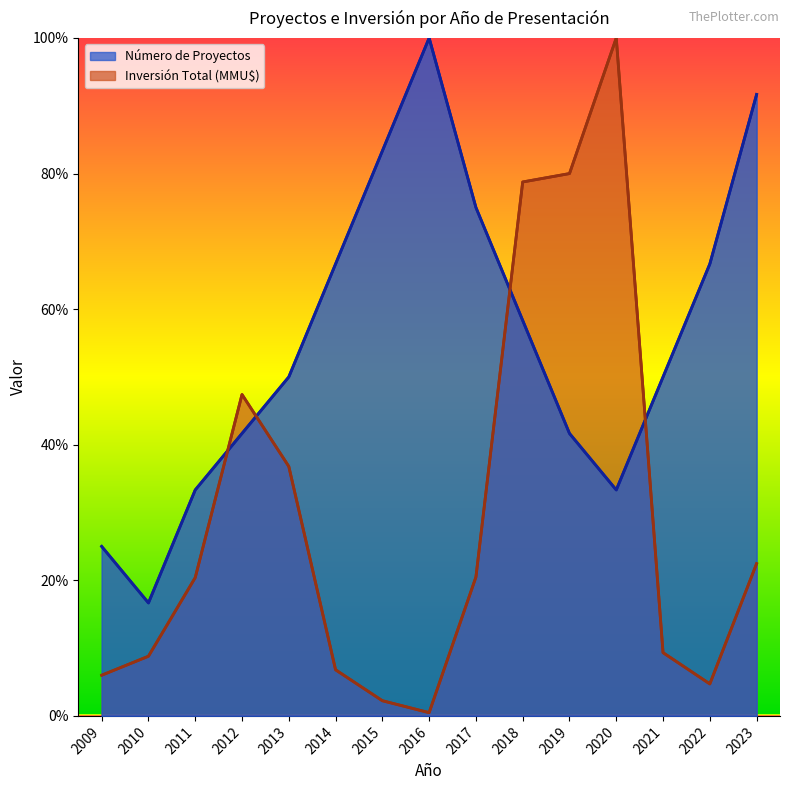

The value of Número de Proyectos at 2022 is 0.7. True or false?

True